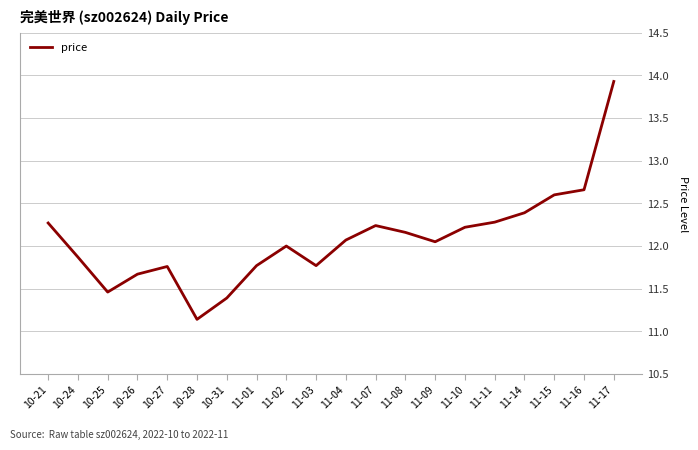

What is the sum of all values?

241.7